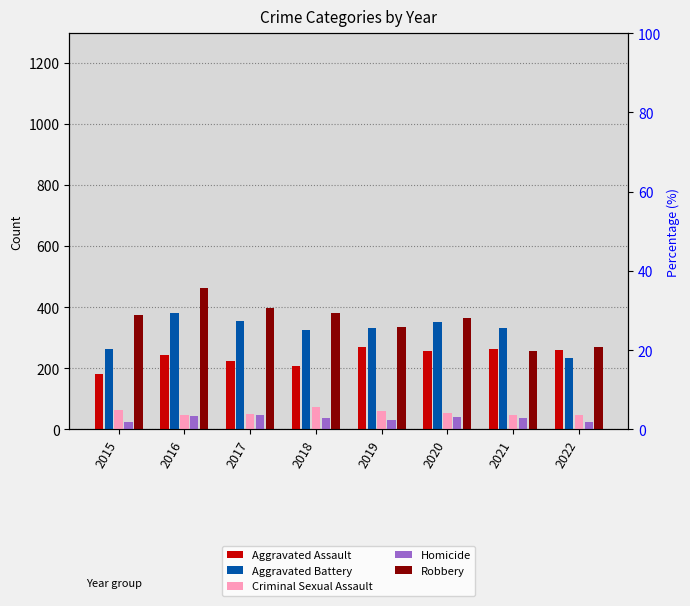

What is the maximum value for Robbery?

464